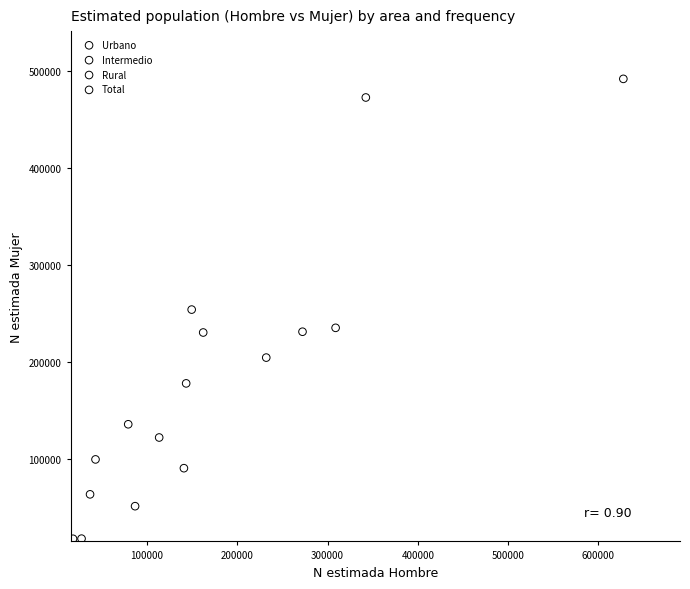

Which series contains the highest Y value?

Total